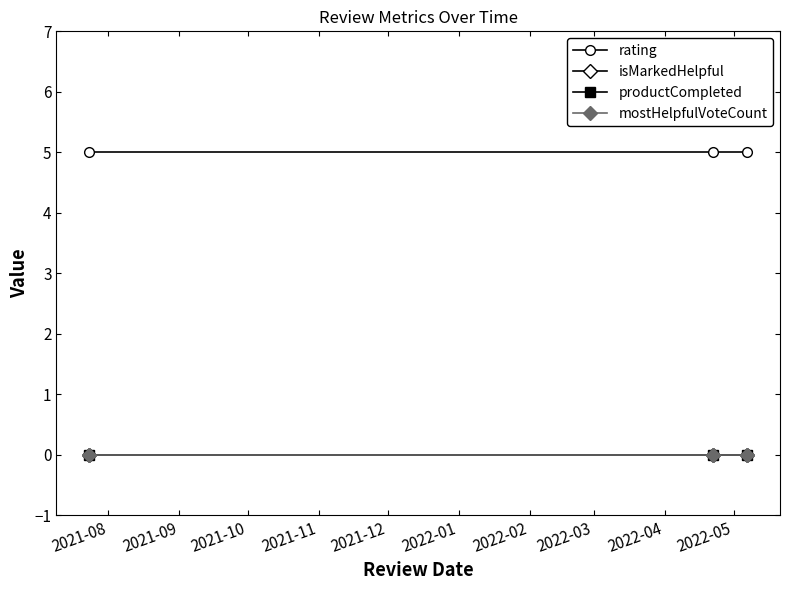

Reading right to left, list all the values displayed in this chart.

rating: 5	5	5
isMarkedHelpful: 0	0	0
productCompleted: 0	0	0
mostHelpfulVoteCount: 0	0	0